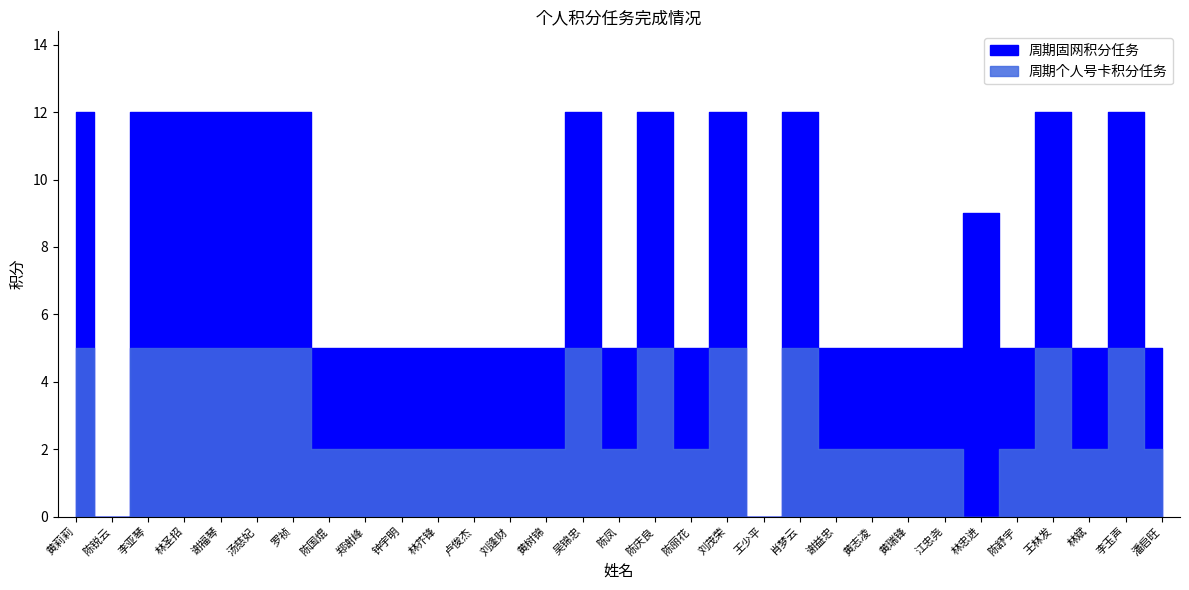

What position from the left is 卢俊杰?

12